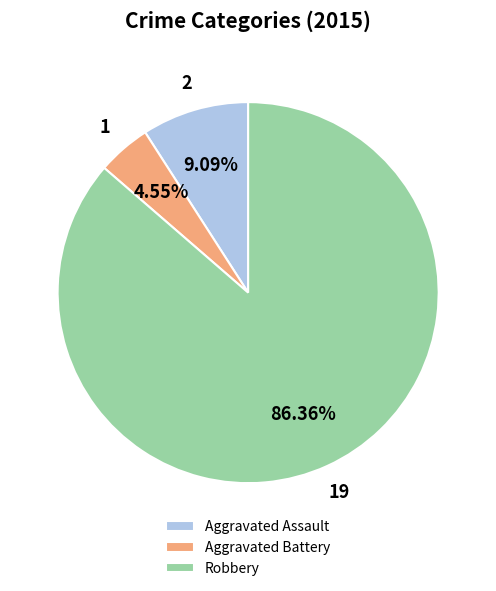

Rank the categories by value from lowest to highest.

Aggravated Battery, Aggravated Assault, Robbery